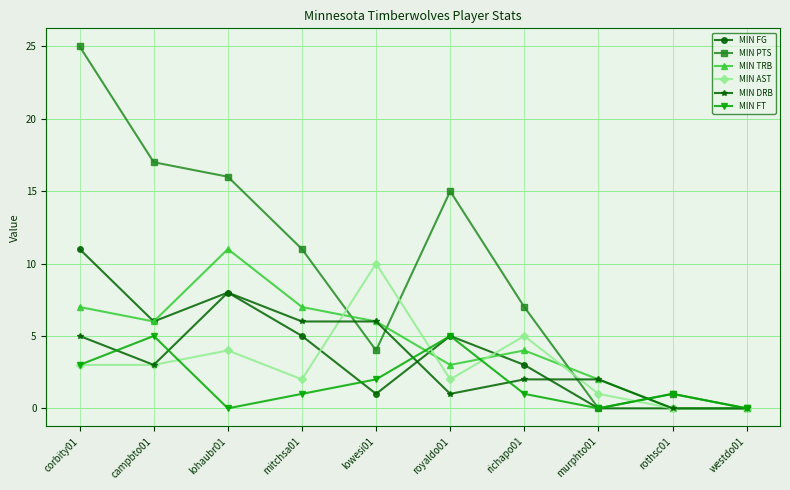

What is the label of the 1st point from the left?

corbity01